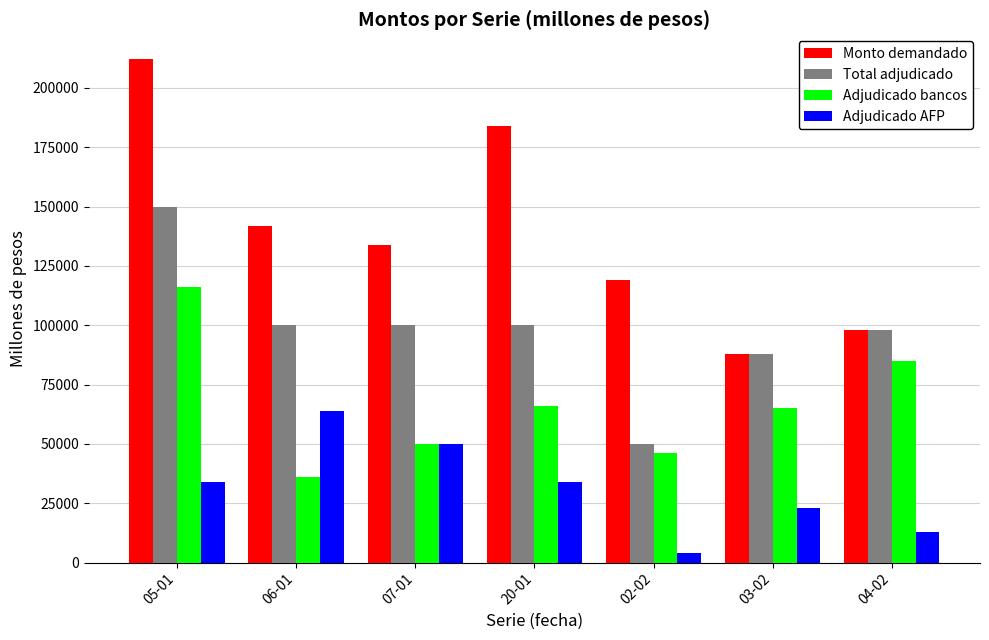

How many data points does each series have?

7